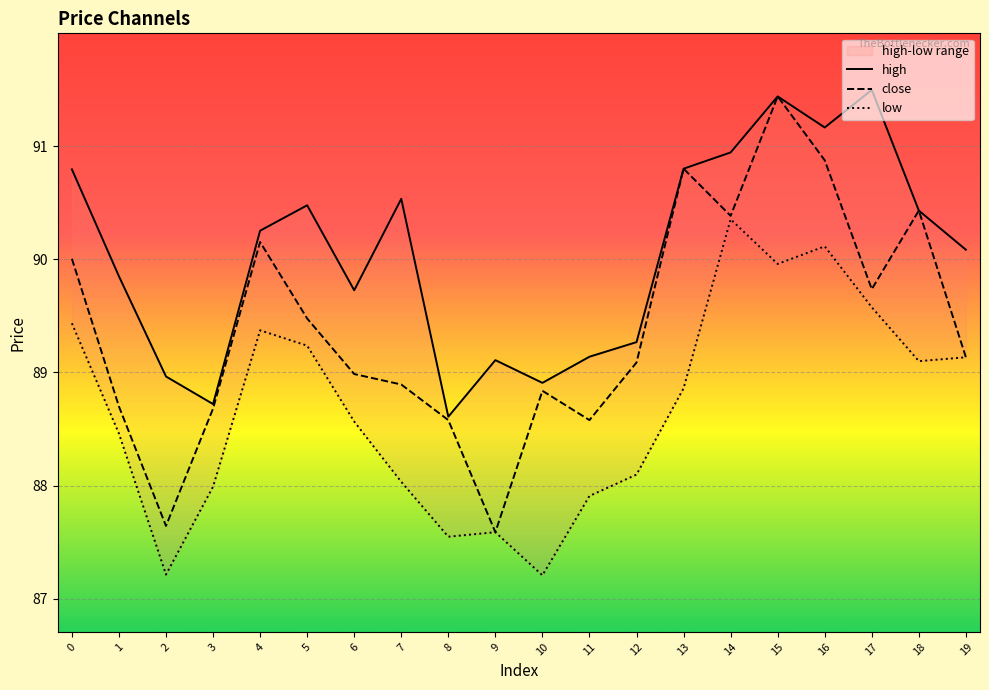

What is the maximum value shown in the chart?

91.5